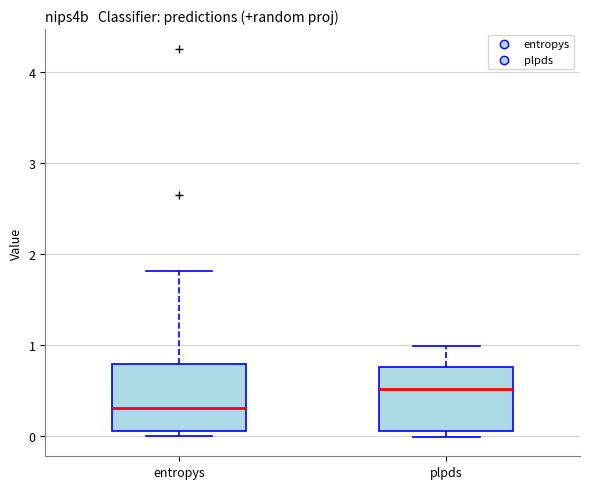

Which box's median line is the lowest?

entropys